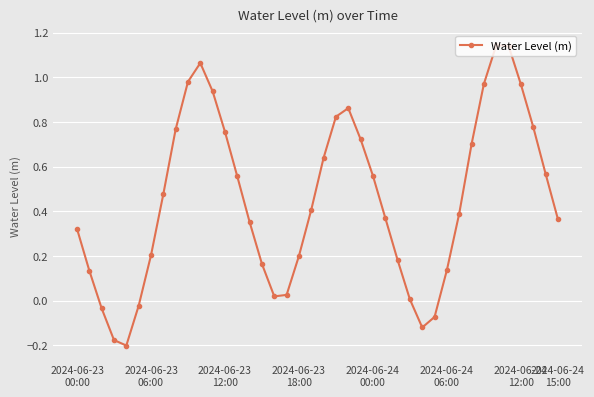

What is the sum of all values?

18.1